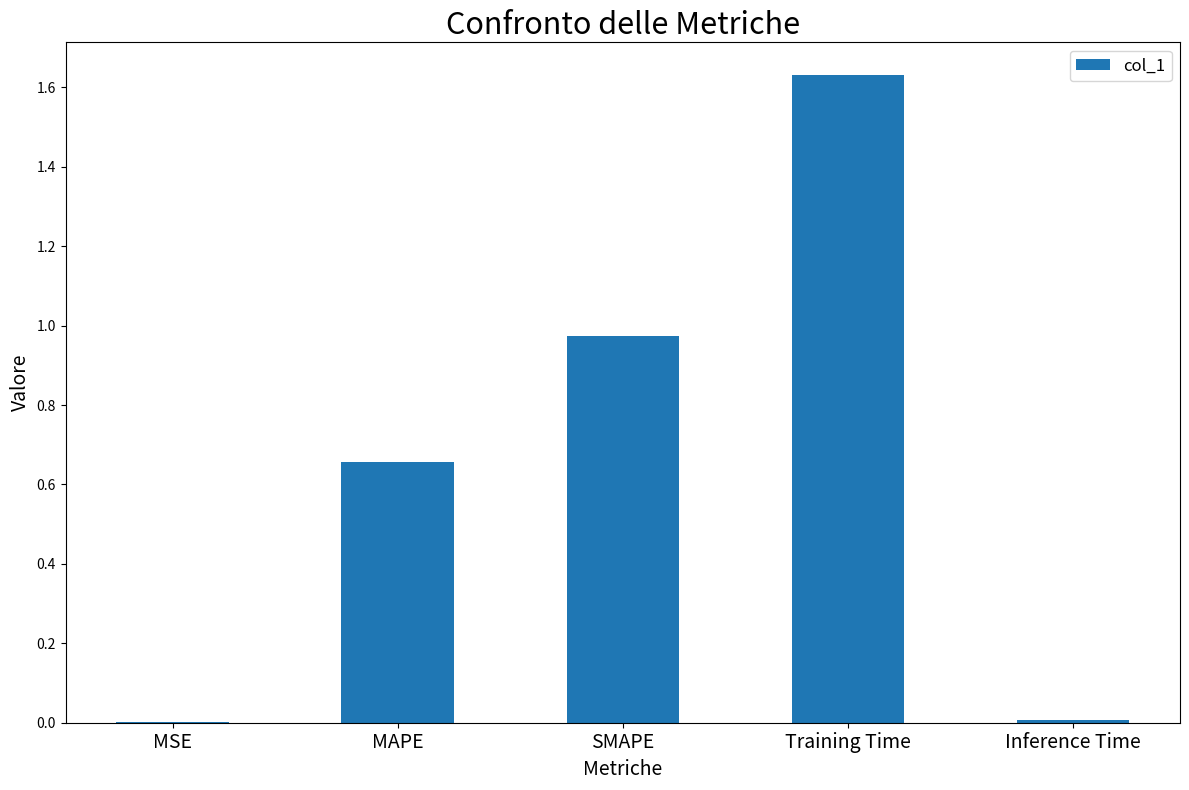

The value at Training Time is 2.2. True or false?

False